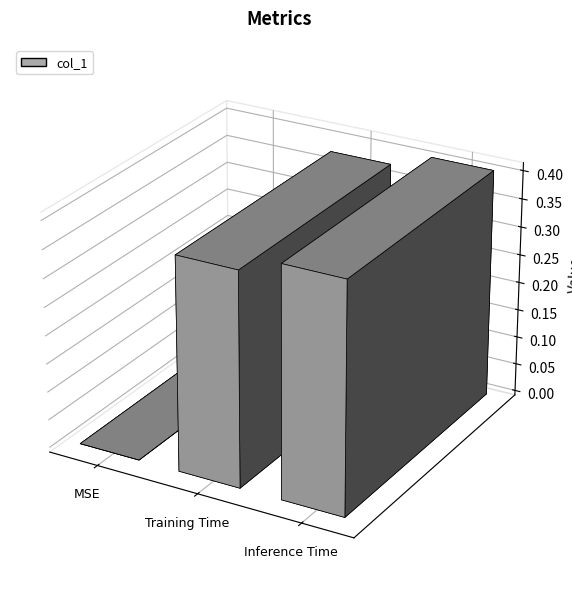

At which label is the value closest to 0?

MSE